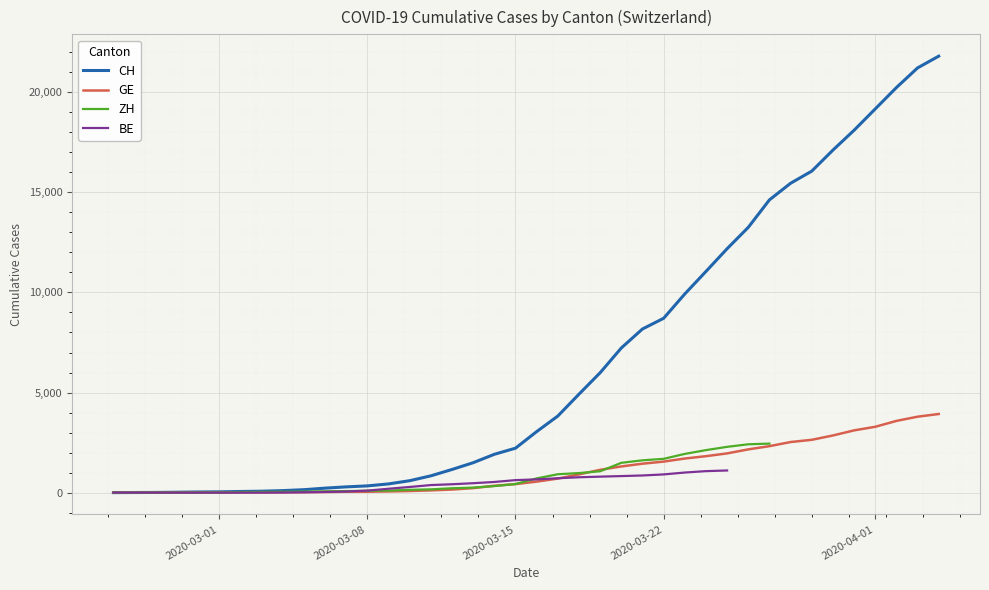

True or false: CH and GE intersect in this chart.

False